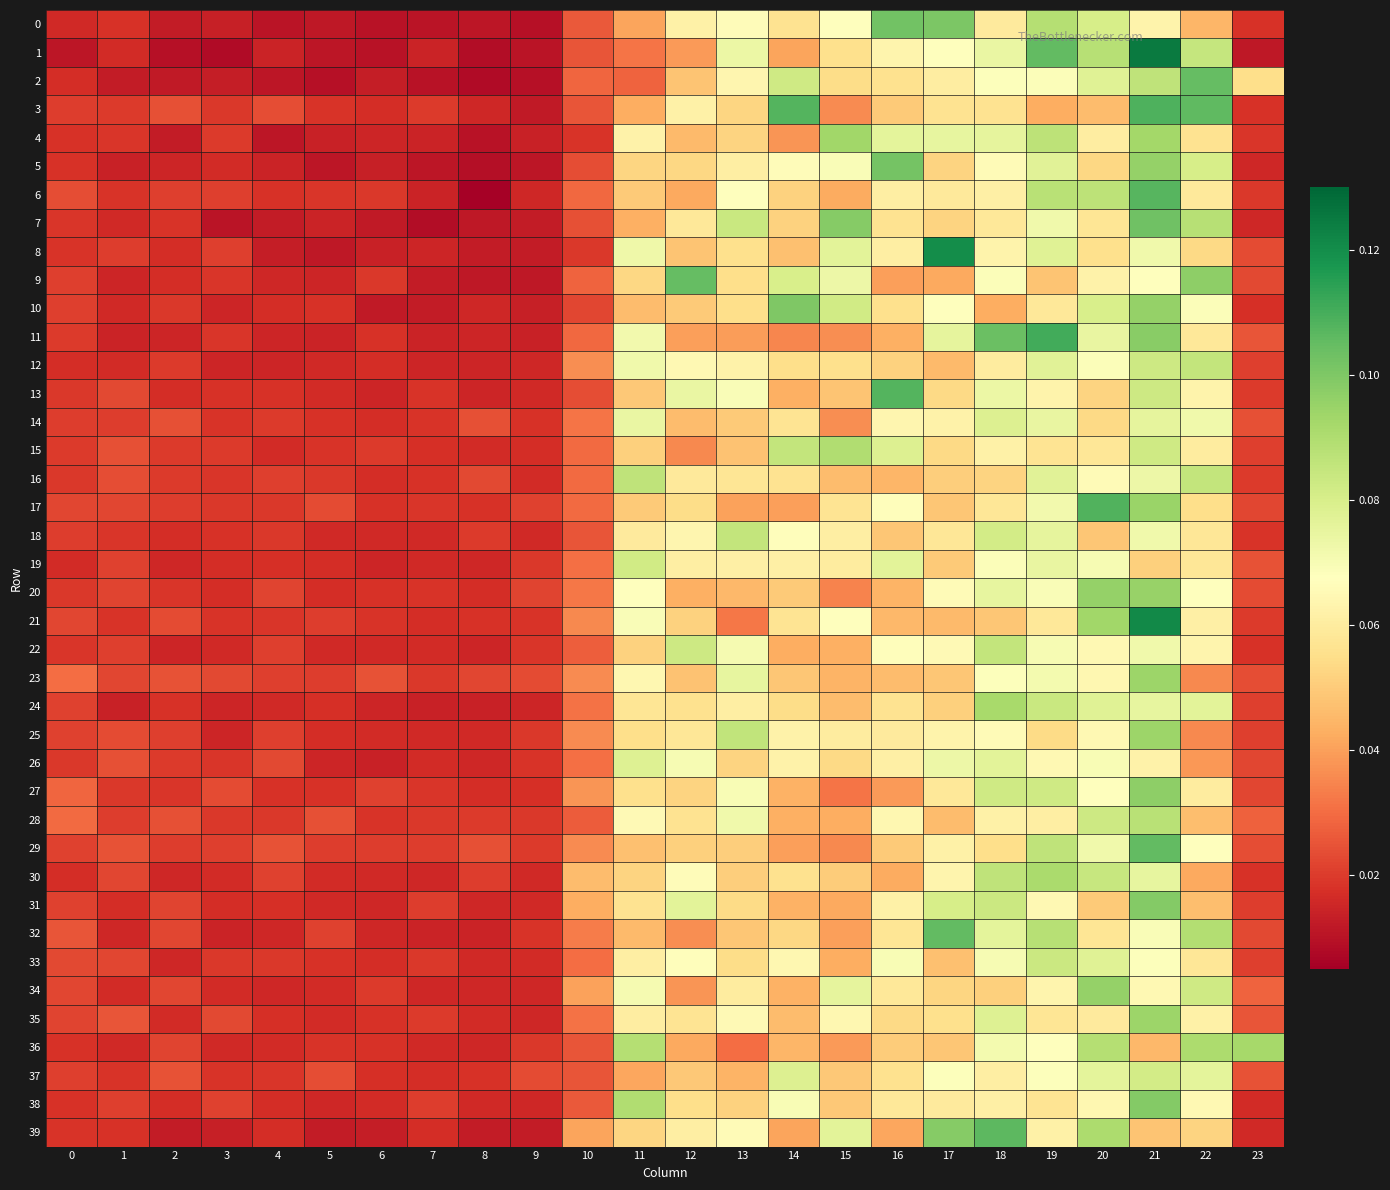

At which category is the sum across all series the highest?

21